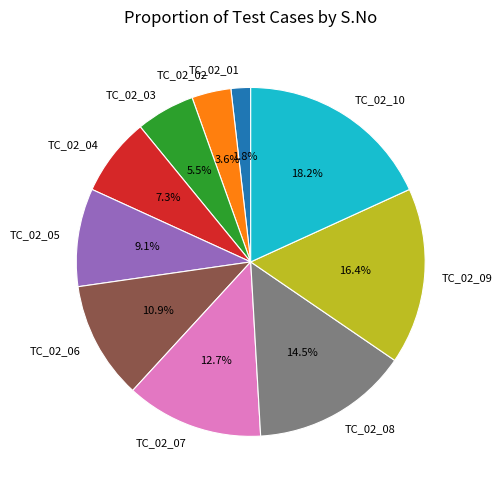

What is the total percentage of TC_02_07 and TC_02_10?

30.9%